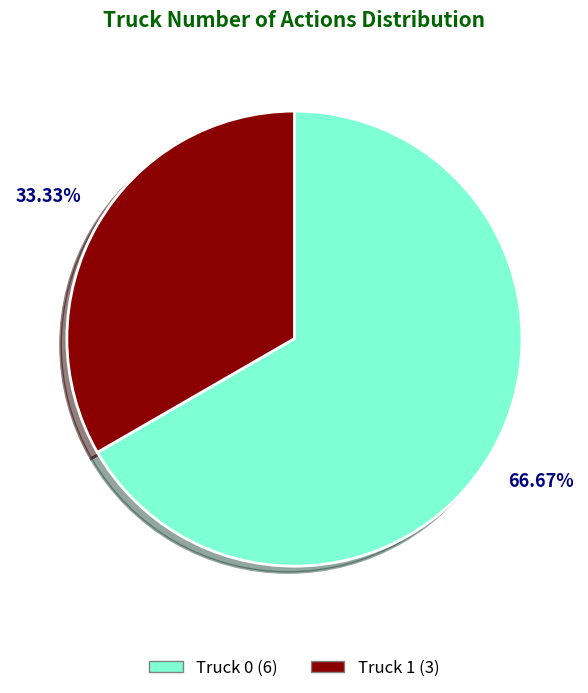

Does Truck 0 account for over 50% of the chart?

Yes